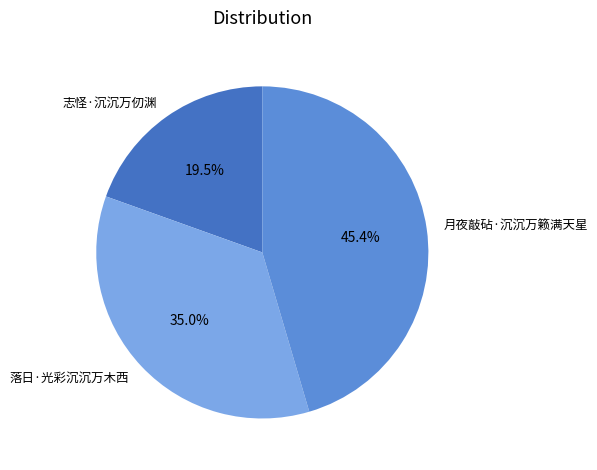

Combined, what portion of the pie is 落日·光彩沉沉万木西 and 志怪·沉沉万仞渊?

54.6%